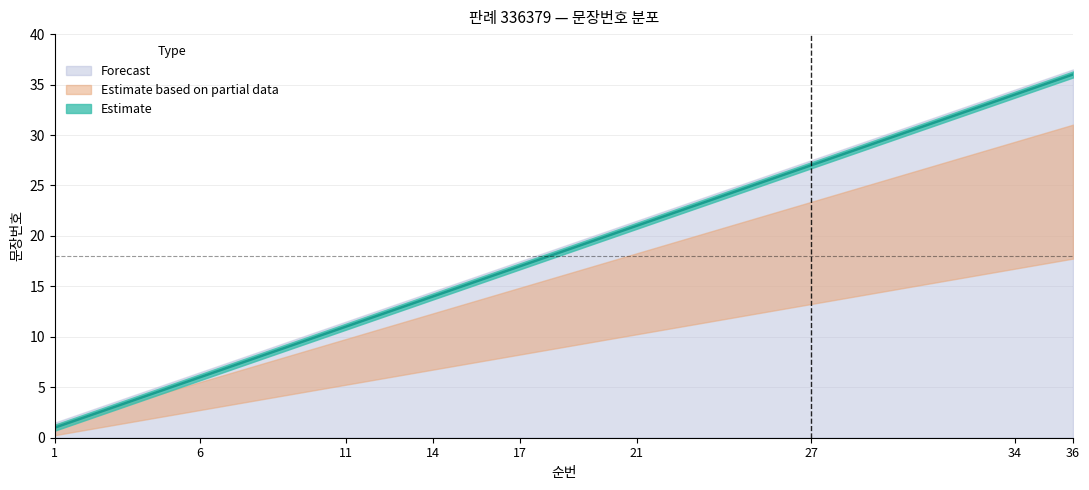

True or false: 문장번호 and upper_bound intersect in this chart.

False